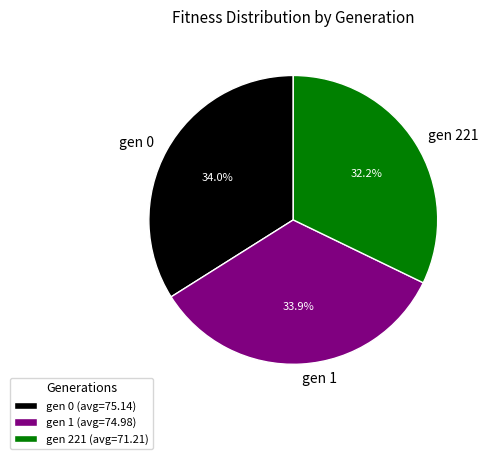

What portion of the pie excludes gen 1?

66.1%